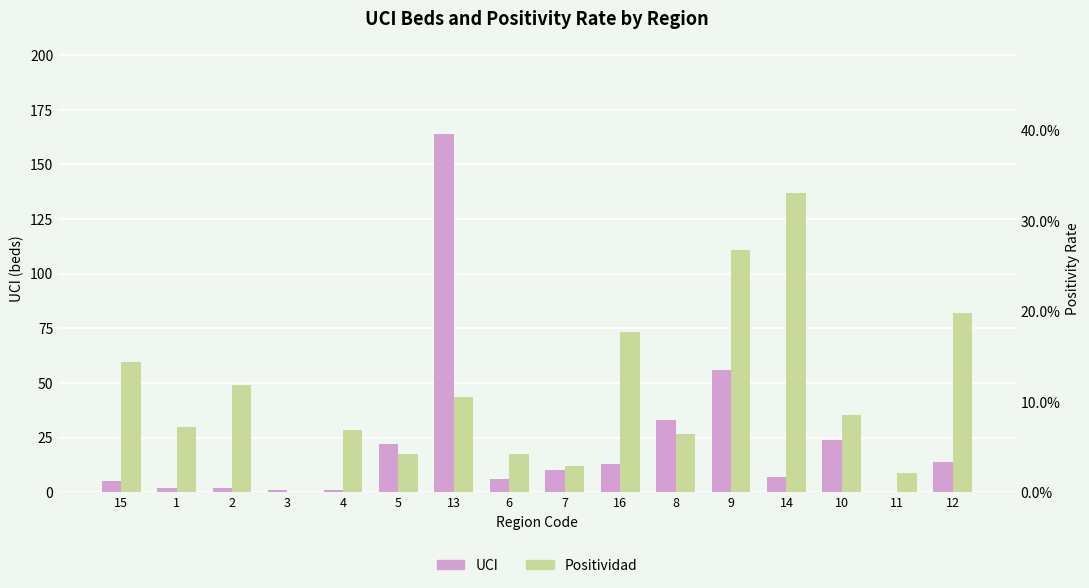

What position from the left is 1?

2